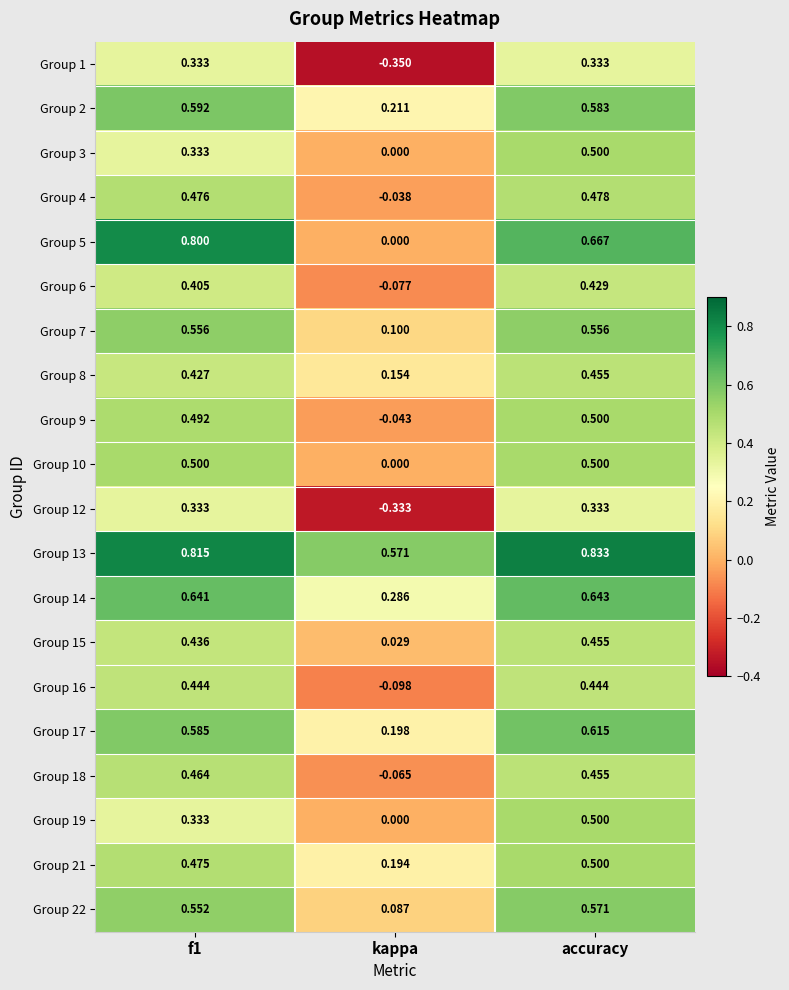

Which category has the highest value across all series?

accuracy